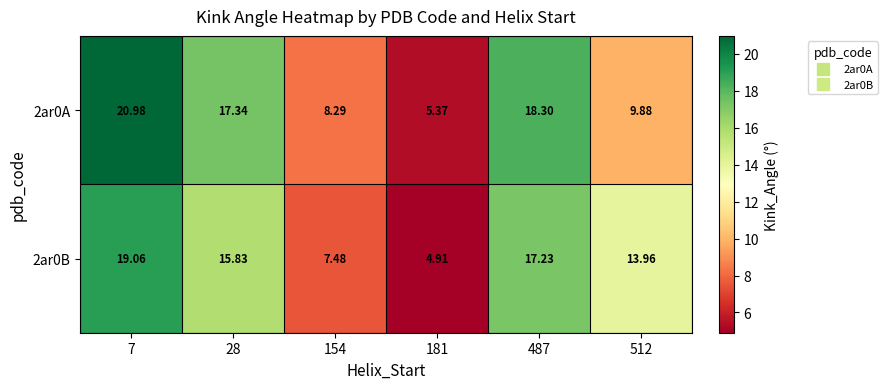

How many values in the 2ar0B series are below 15?

3